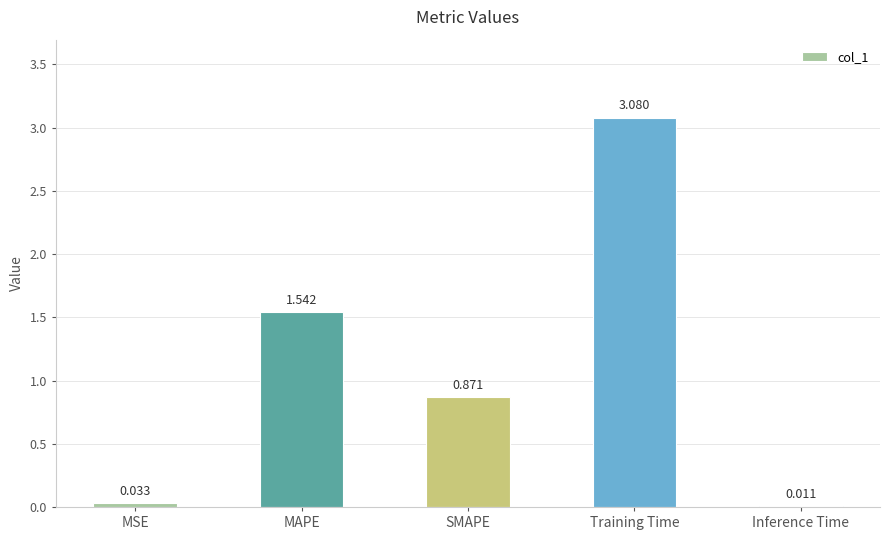

What is the sum of all values?

5.5